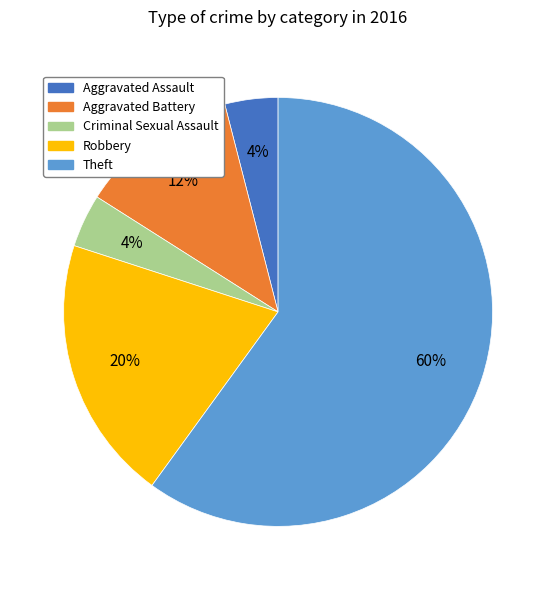

To the nearest percent, what is the combined percentage of Robbery and Criminal Sexual Assault?

24%